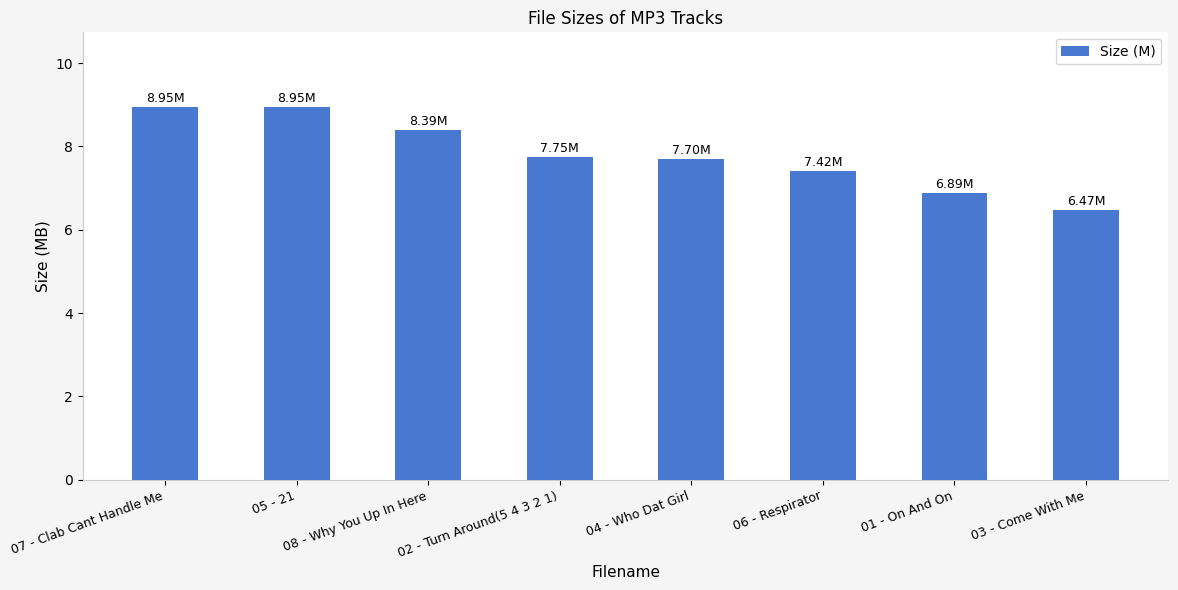

What is the ratio of the value at 06 - Respirator to the value at 07 - Clab Cant Handle Me?

0.8